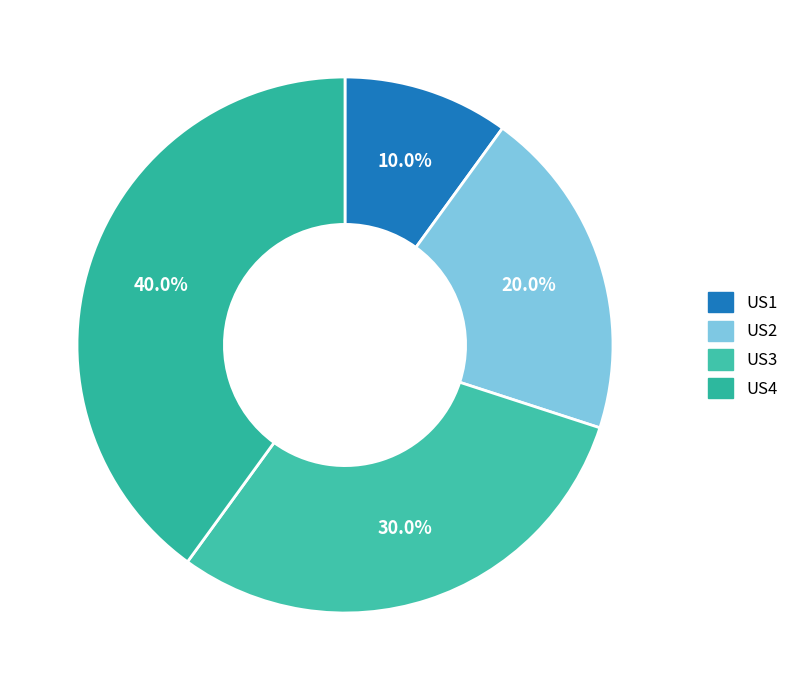

Rank the categories by value from highest to lowest.

US4, US3, US2, US1